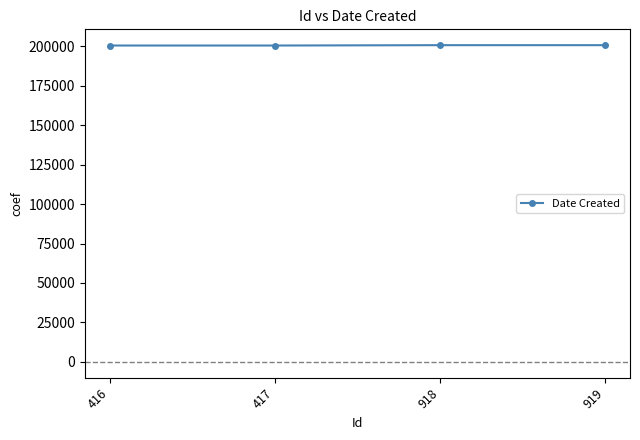

The value at 416 is 119685. True or false?

False